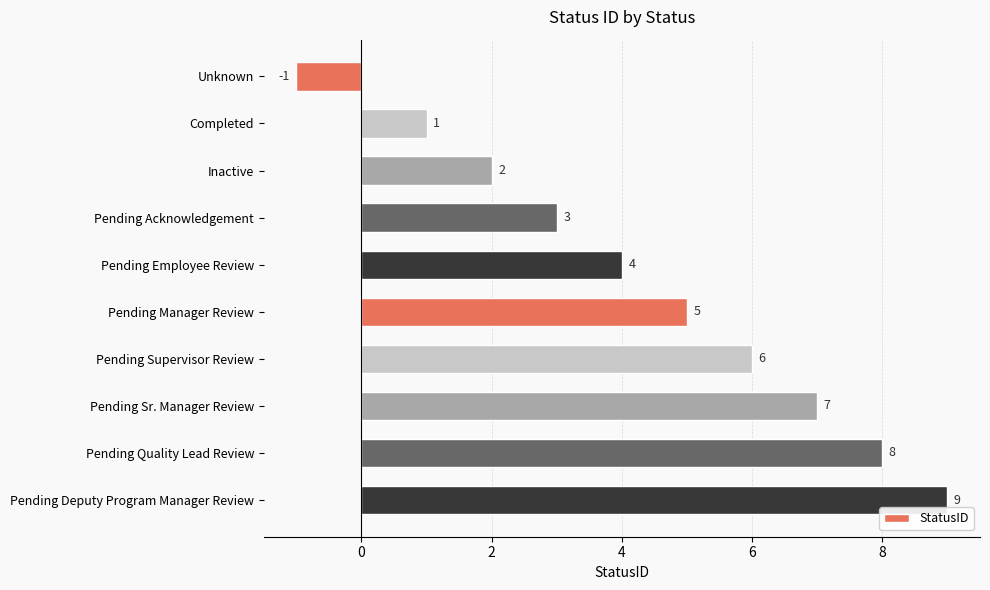

What position from the top is Inactive?

3